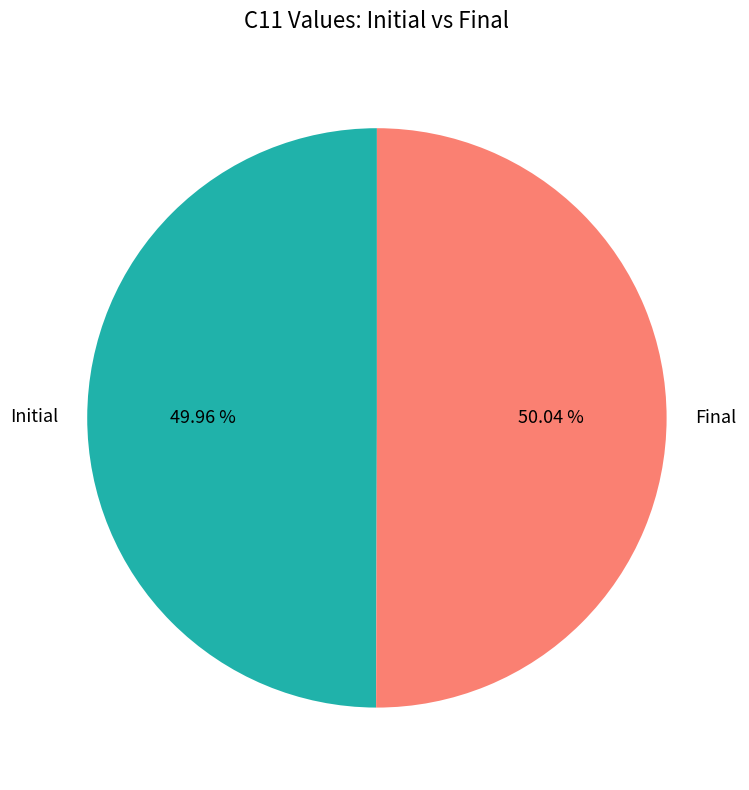

Is the sum of Final and Initial greater than half?

Yes